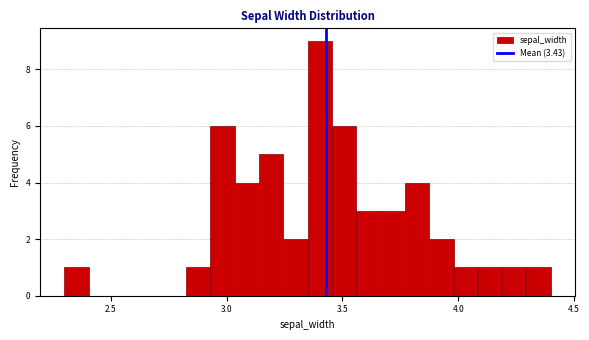

Around what value on the x-axis is the tallest bar? Give the approximate position of its centre, as read against the axis.

3.40